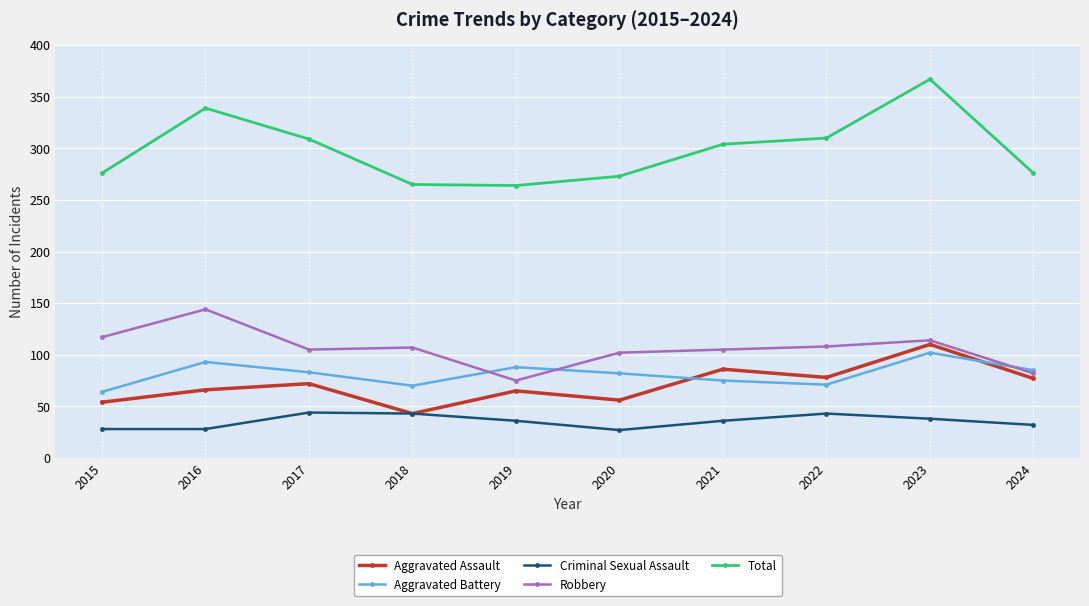

Which series has the largest range (max minus min)?

Total